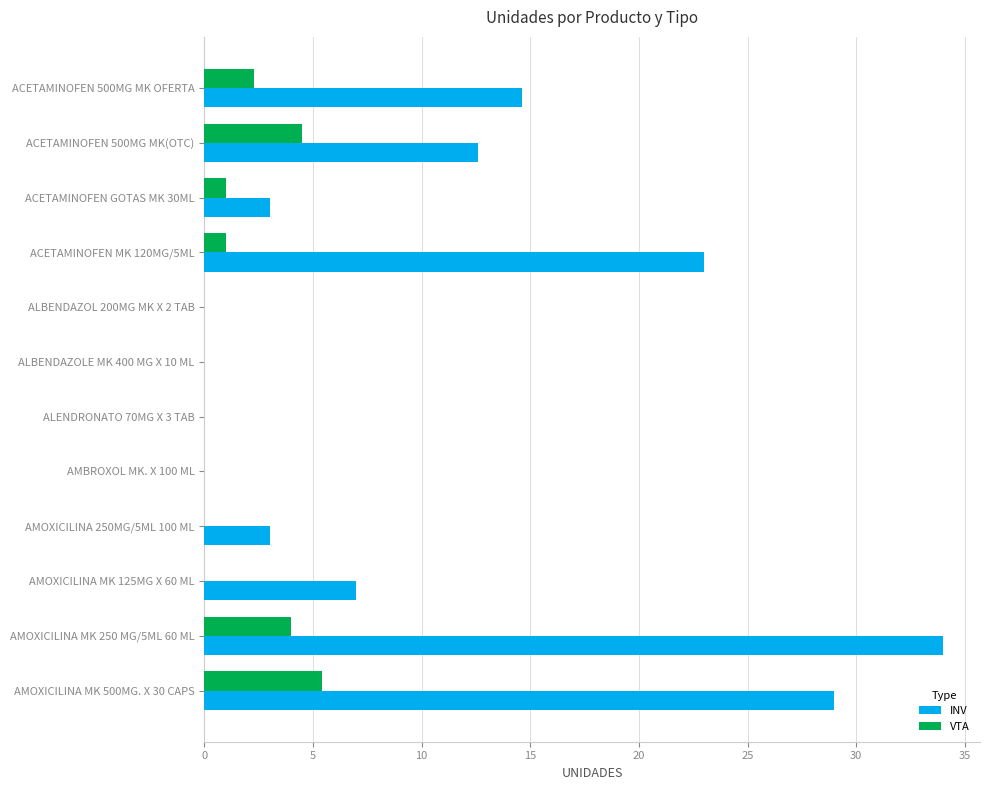

What is the greatest value displayed?

34.0